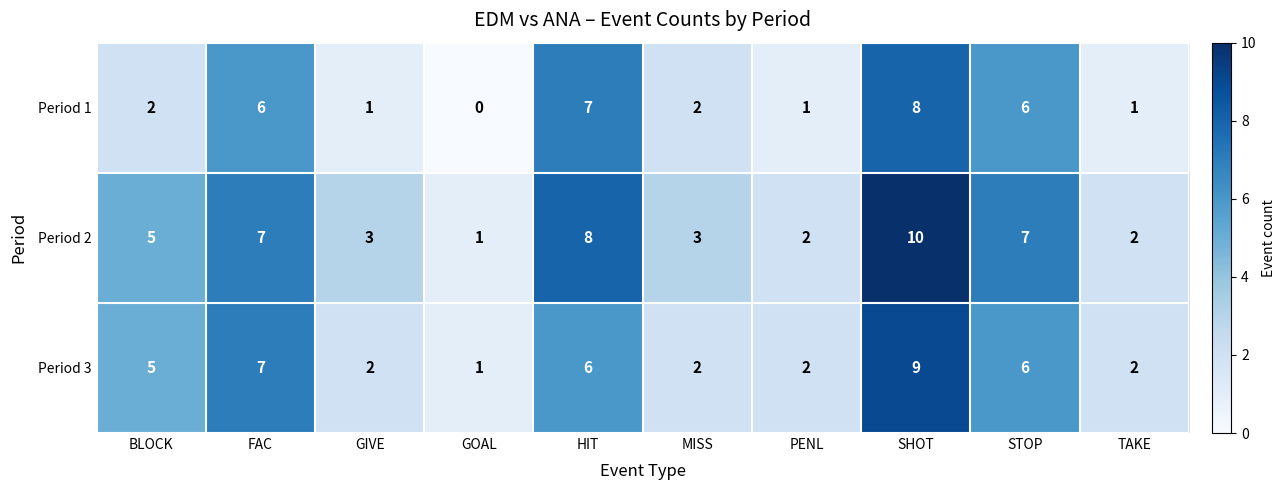

True or false: Period 2 has a value of 5 at GIVE.

False